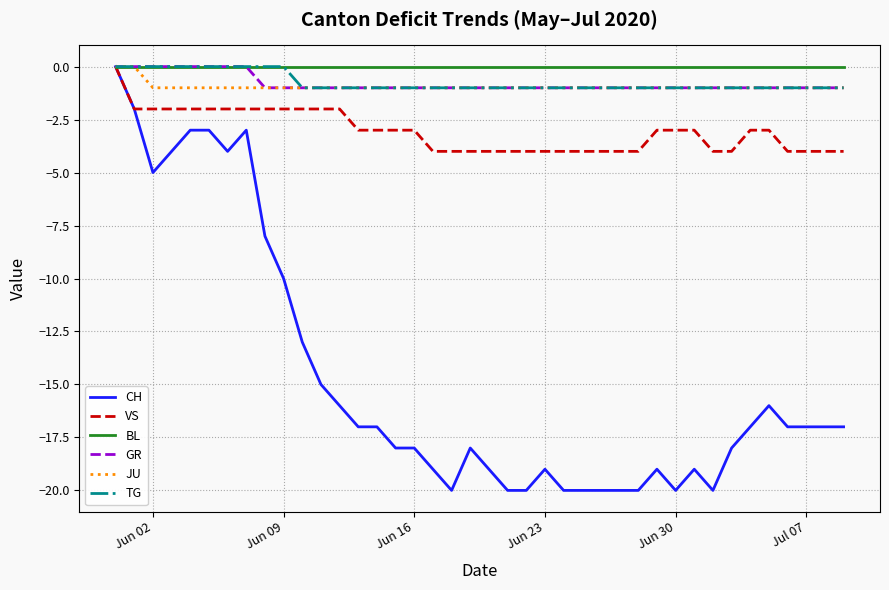

Reading right to left, what are all the values shown in this chart?

CH: -17	-17	-17	-17	-16	-17	-18	-20	-19	-20	-19	-20	-20	-20	-20	-20	-19	-20	-20	-19	-18	-20	-19	-18	-18	-17	-17	-16	-15	-13	-10	-8	-3	-4	-3	-3	-4	-5	-2	0
VS: -4	-4	-4	-4	-3	-3	-4	-4	-3	-3	-3	-4	-4	-4	-4	-4	-4	-4	-4	-4	-4	-4	-4	-3	-3	-3	-3	-2	-2	-2	-2	-2	-2	-2	-2	-2	-2	-2	-2	0
BL: 0	0	0	0	0	0	0	0	0	0	0	0	0	0	0	0	0	0	0	0	0	0	0	0	0	0	0	0	0	0	0	0	0	0	0	0	0	0	0	0
GR: -1	-1	-1	-1	-1	-1	-1	-1	-1	-1	-1	-1	-1	-1	-1	-1	-1	-1	-1	-1	-1	-1	-1	-1	-1	-1	-1	-1	-1	-1	-1	-1	0	0	0	0	0	0	0	0
JU: -1	-1	-1	-1	-1	-1	-1	-1	-1	-1	-1	-1	-1	-1	-1	-1	-1	-1	-1	-1	-1	-1	-1	-1	-1	-1	-1	-1	-1	-1	-1	-1	-1	-1	-1	-1	-1	-1	0	0
TG: -1	-1	-1	-1	-1	-1	-1	-1	-1	-1	-1	-1	-1	-1	-1	-1	-1	-1	-1	-1	-1	-1	-1	-1	-1	-1	-1	-1	-1	-1	0	0	0	0	0	0	0	0	0	0